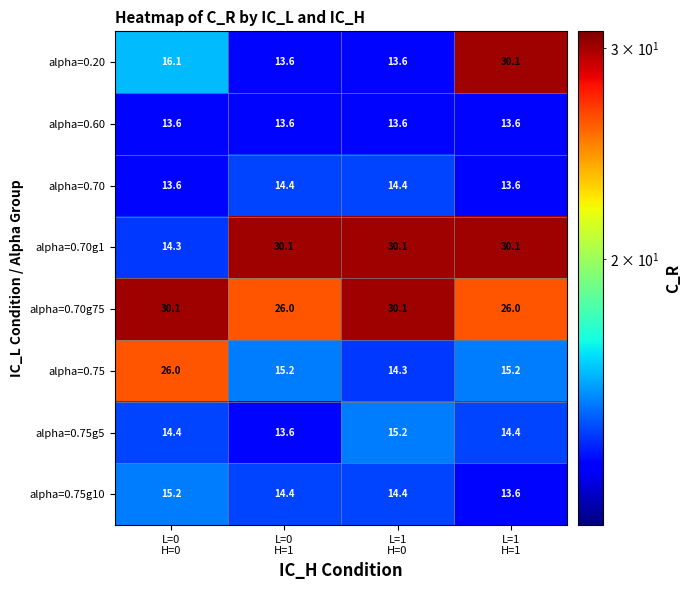

What is the difference between the maximum and second lowest values in the alpha=0.75g5 series?

0.8